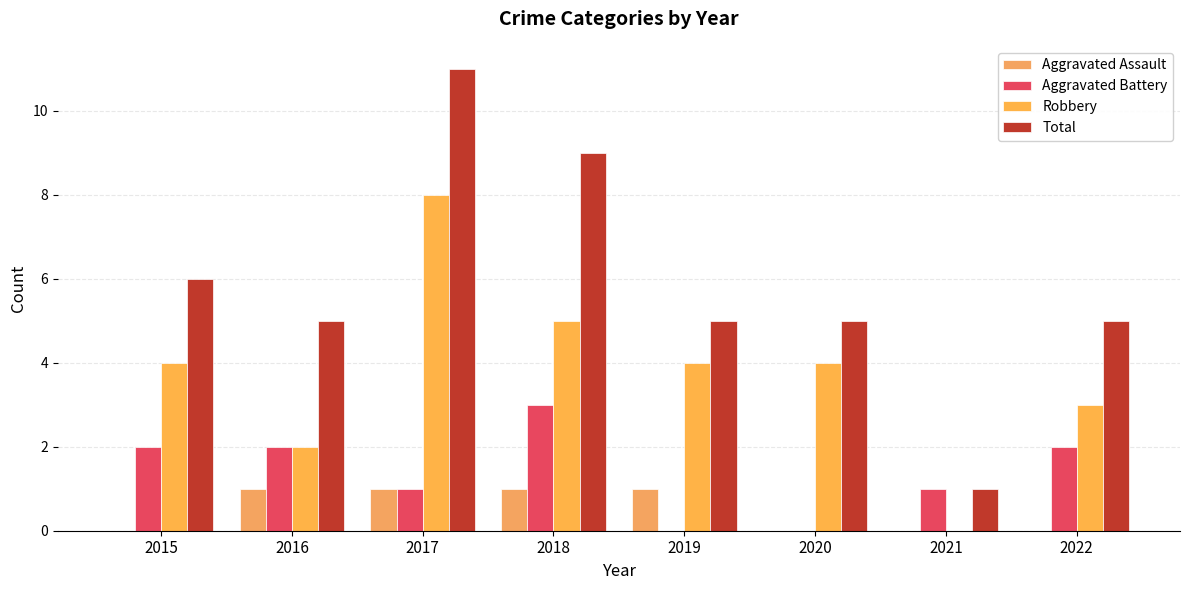

At 2020, list the series in order from largest to smallest.

Total, Robbery, Aggravated Assault, Aggravated Battery